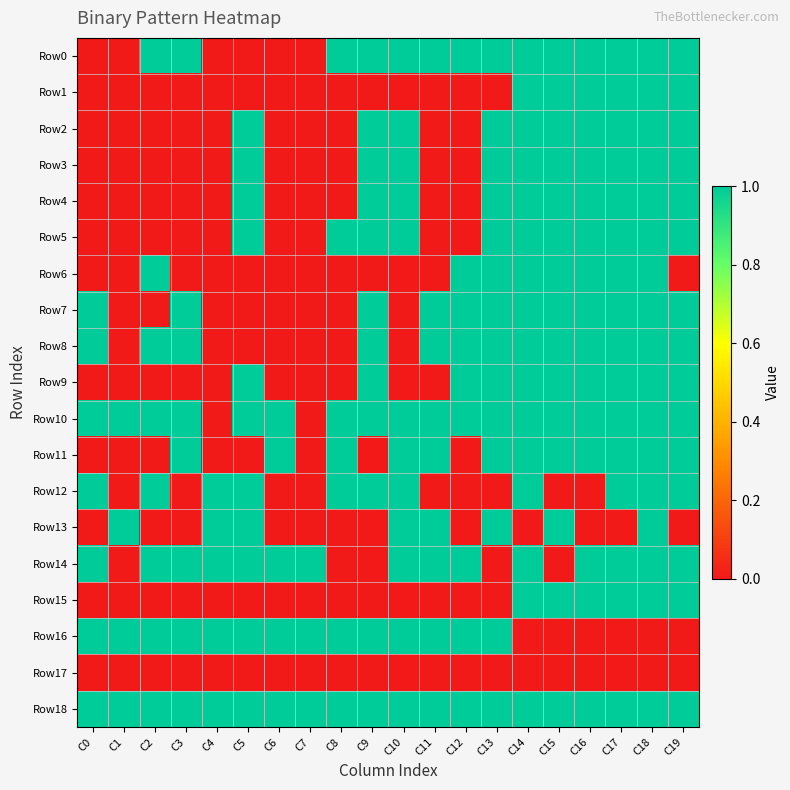

Reading left to right, transcribe all the data shown in this chart.

Row0: C0=0	C1=0	C2=1	C3=1	C4=0	C5=0	C6=0	C7=0	C8=1	C9=1	C10=1	C11=1	C12=1	C13=1	C14=1	C15=1	C16=1	C17=1	C18=1	C19=1
Row1: C0=0	C1=0	C2=0	C3=0	C4=0	C5=0	C6=0	C7=0	C8=0	C9=0	C10=0	C11=0	C12=0	C13=0	C14=1	C15=1	C16=1	C17=1	C18=1	C19=1
Row2: C0=0	C1=0	C2=0	C3=0	C4=0	C5=1	C6=0	C7=0	C8=0	C9=1	C10=1	C11=0	C12=0	C13=1	C14=1	C15=1	C16=1	C17=1	C18=1	C19=1
Row3: C0=0	C1=0	C2=0	C3=0	C4=0	C5=1	C6=0	C7=0	C8=0	C9=1	C10=1	C11=0	C12=0	C13=1	C14=1	C15=1	C16=1	C17=1	C18=1	C19=1
Row4: C0=0	C1=0	C2=0	C3=0	C4=0	C5=1	C6=0	C7=0	C8=0	C9=1	C10=1	C11=0	C12=0	C13=1	C14=1	C15=1	C16=1	C17=1	C18=1	C19=1
Row5: C0=0	C1=0	C2=0	C3=0	C4=0	C5=1	C6=0	C7=0	C8=1	C9=1	C10=1	C11=0	C12=0	C13=1	C14=1	C15=1	C16=1	C17=1	C18=1	C19=1
Row6: C0=0	C1=0	C2=1	C3=0	C4=0	C5=0	C6=0	C7=0	C8=0	C9=0	C10=0	C11=0	C12=1	C13=1	C14=1	C15=1	C16=1	C17=1	C18=1	C19=0
Row7: C0=1	C1=0	C2=0	C3=1	C4=0	C5=0	C6=0	C7=0	C8=0	C9=1	C10=0	C11=1	C12=1	C13=1	C14=1	C15=1	C16=1	C17=1	C18=1	C19=1
Row8: C0=1	C1=0	C2=1	C3=1	C4=0	C5=0	C6=0	C7=0	C8=0	C9=1	C10=0	C11=1	C12=1	C13=1	C14=1	C15=1	C16=1	C17=1	C18=1	C19=1
Row9: C0=0	C1=0	C2=0	C3=0	C4=0	C5=1	C6=0	C7=0	C8=0	C9=1	C10=0	C11=0	C12=1	C13=1	C14=1	C15=1	C16=1	C17=1	C18=1	C19=1
Row10: C0=1	C1=1	C2=1	C3=1	C4=0	C5=1	C6=1	C7=0	C8=1	C9=1	C10=1	C11=1	C12=1	C13=1	C14=1	C15=1	C16=1	C17=1	C18=1	C19=1
Row11: C0=0	C1=0	C2=0	C3=1	C4=0	C5=0	C6=1	C7=0	C8=1	C9=0	C10=1	C11=1	C12=0	C13=1	C14=1	C15=1	C16=1	C17=1	C18=1	C19=1
Row12: C0=1	C1=0	C2=1	C3=0	C4=1	C5=1	C6=0	C7=0	C8=1	C9=1	C10=1	C11=0	C12=0	C13=0	C14=1	C15=0	C16=0	C17=1	C18=1	C19=1
Row13: C0=0	C1=1	C2=0	C3=0	C4=1	C5=1	C6=0	C7=0	C8=0	C9=0	C10=1	C11=1	C12=0	C13=1	C14=0	C15=1	C16=0	C17=0	C18=1	C19=0
Row14: C0=1	C1=0	C2=1	C3=1	C4=1	C5=1	C6=1	C7=1	C8=0	C9=0	C10=1	C11=1	C12=1	C13=0	C14=1	C15=0	C16=1	C17=1	C18=1	C19=1
Row15: C0=0	C1=0	C2=0	C3=0	C4=0	C5=0	C6=0	C7=0	C8=0	C9=0	C10=0	C11=0	C12=0	C13=0	C14=1	C15=1	C16=1	C17=1	C18=1	C19=1
Row16: C0=1	C1=1	C2=1	C3=1	C4=1	C5=1	C6=1	C7=1	C8=1	C9=1	C10=1	C11=1	C12=1	C13=1	C14=0	C15=0	C16=0	C17=0	C18=0	C19=0
Row17: C0=0	C1=0	C2=0	C3=0	C4=0	C5=0	C6=0	C7=0	C8=0	C9=0	C10=0	C11=0	C12=0	C13=0	C14=0	C15=0	C16=0	C17=0	C18=0	C19=0
Row18: C0=1	C1=1	C2=1	C3=1	C4=1	C5=1	C6=1	C7=1	C8=1	C9=1	C10=1	C11=1	C12=1	C13=1	C14=1	C15=1	C16=1	C17=1	C18=1	C19=1